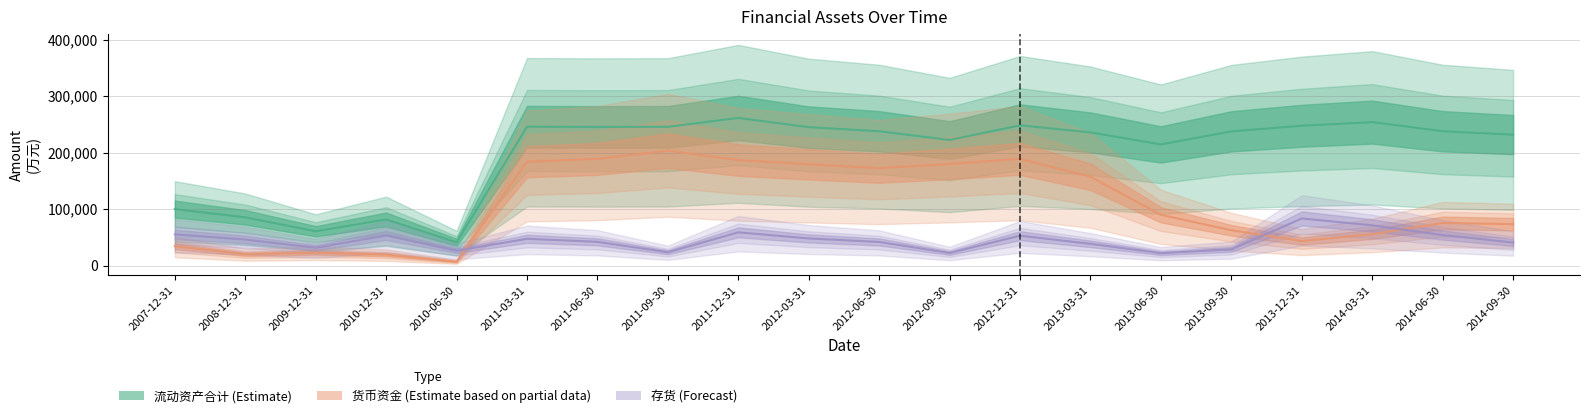

In 存货, how many points are lower than both neighbors (excluding endpoints)?

5